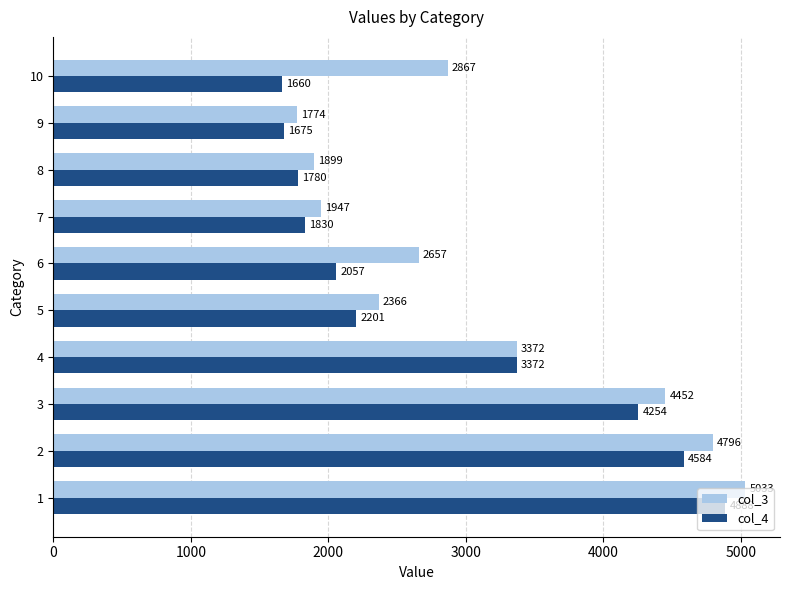

What is the maximum value for col_4?

4888